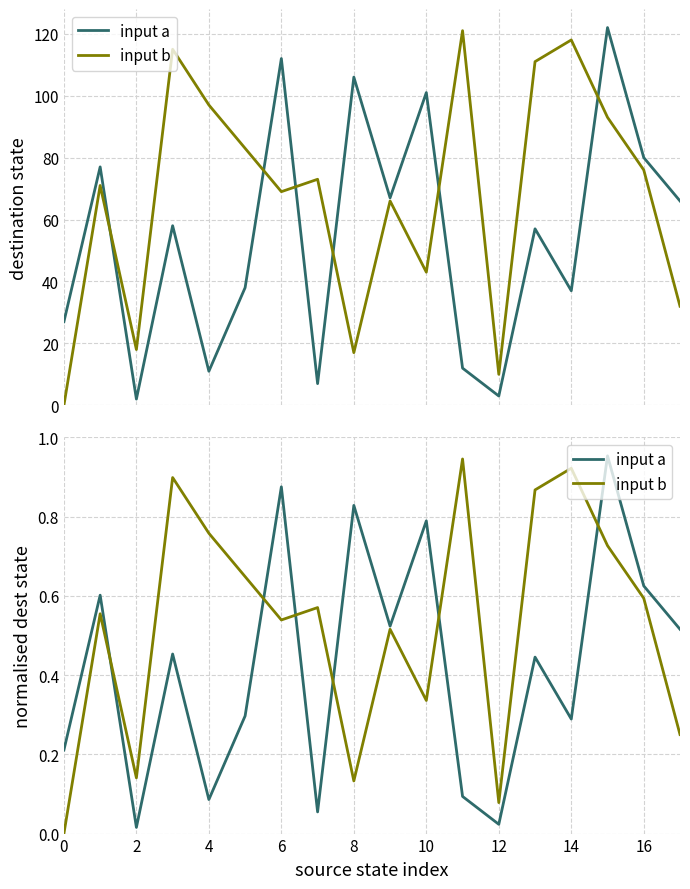

How many intersections are there between input b and input a?

6